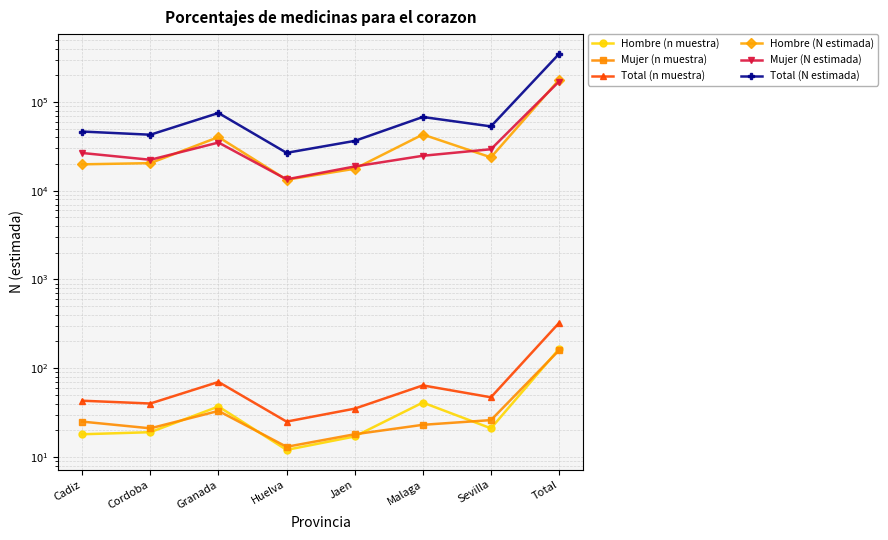

Which series has the largest total across all categories?

Total (N estimada)